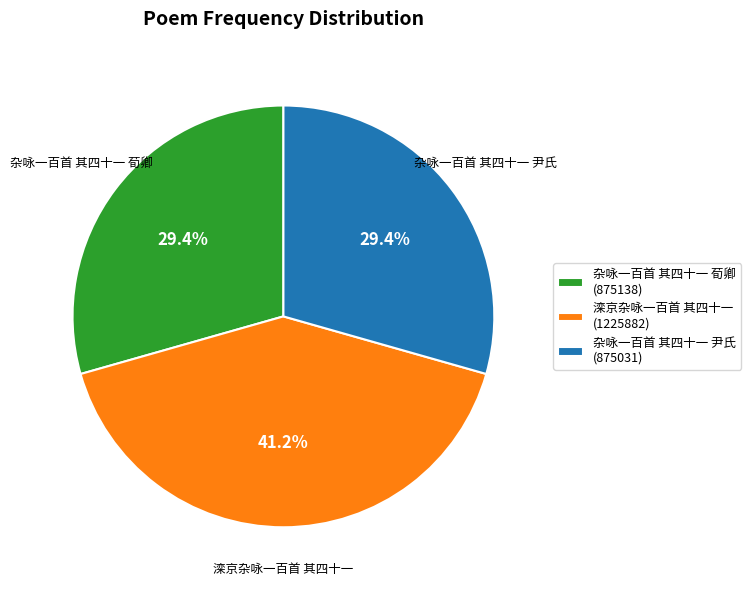

Which has a higher value, 杂咏一百首 其四十一 荀卿 (875138) or 滦京杂咏一百首 其四十一 (1225882)?

滦京杂咏一百首 其四十一 (1225882)